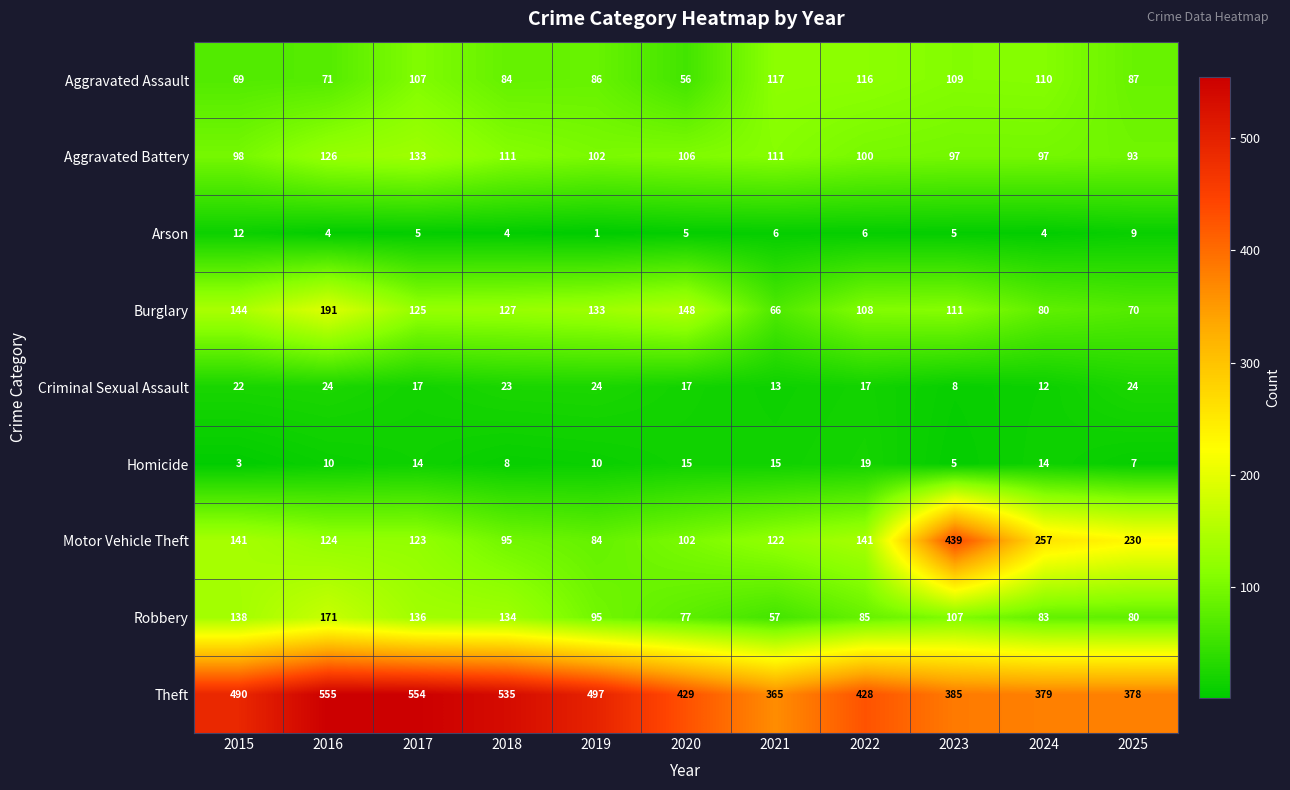

What is the difference between the Aggravated Battery values at 2016 and 2022?

26